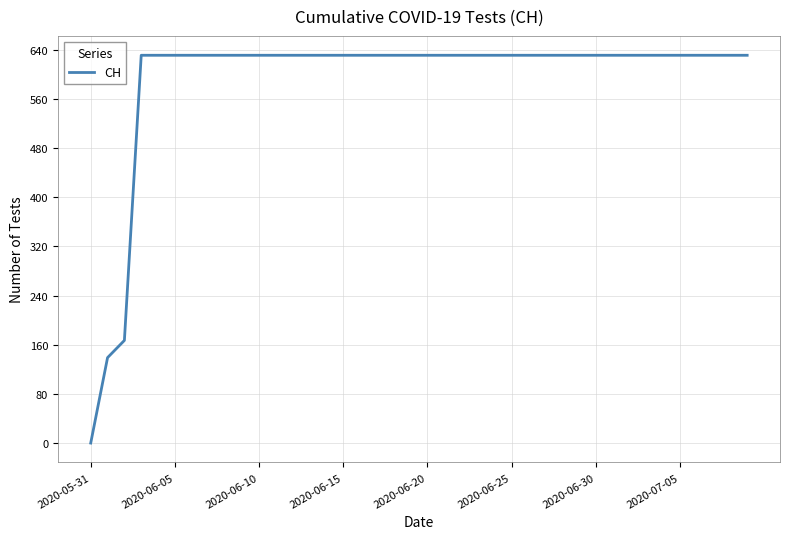

How many categories are shown in the chart?

40